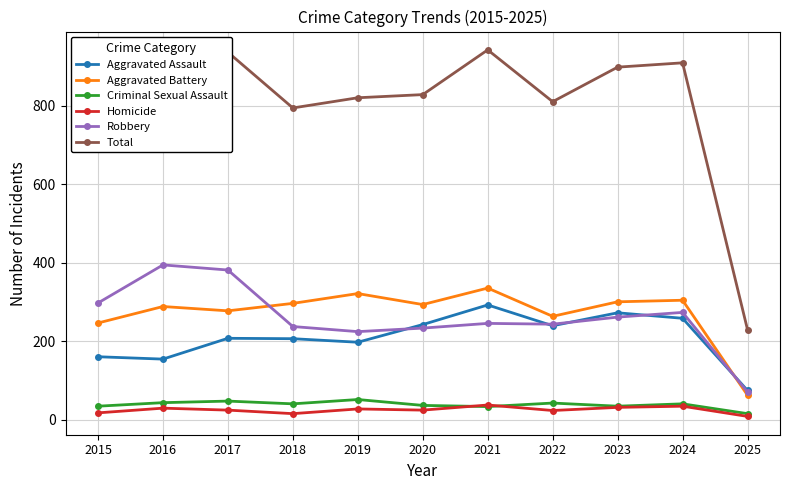

True or false: Criminal Sexual Assault has a value of 40 at 2018.

True